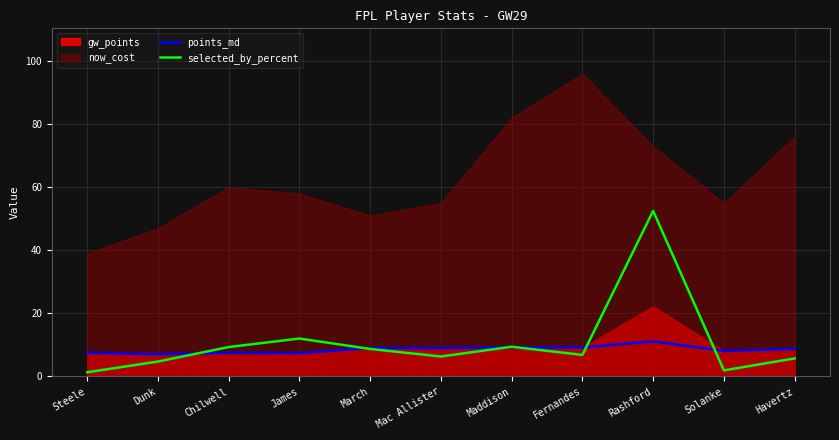

The selected_by_percent series shows 52.5 at Rashford. True or false?

True